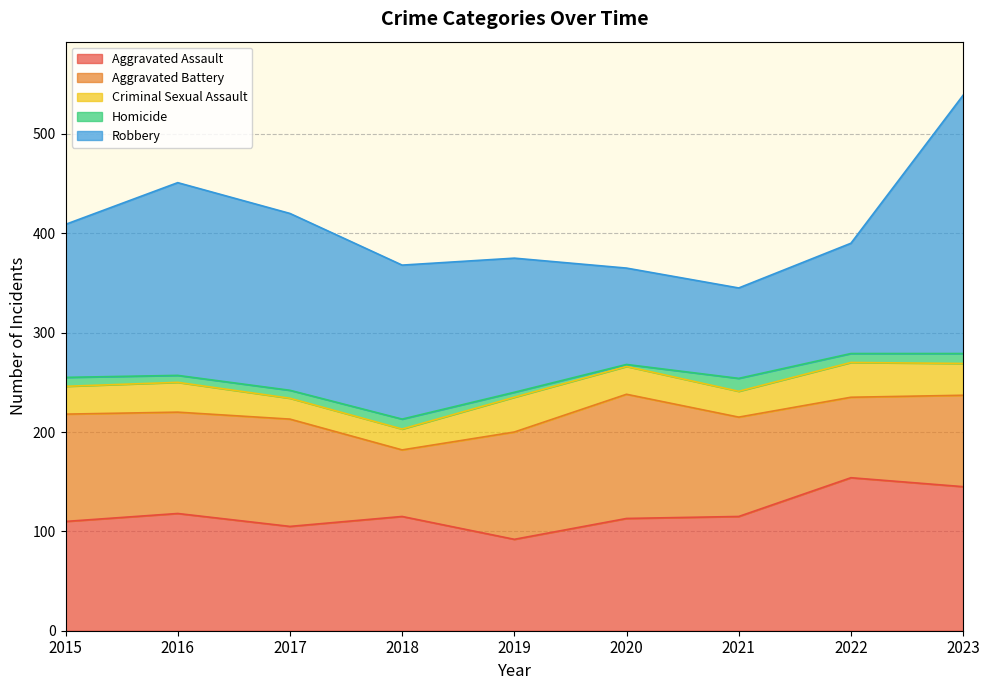

The value of Criminal Sexual Assault at 2022 is 24. True or false?

False